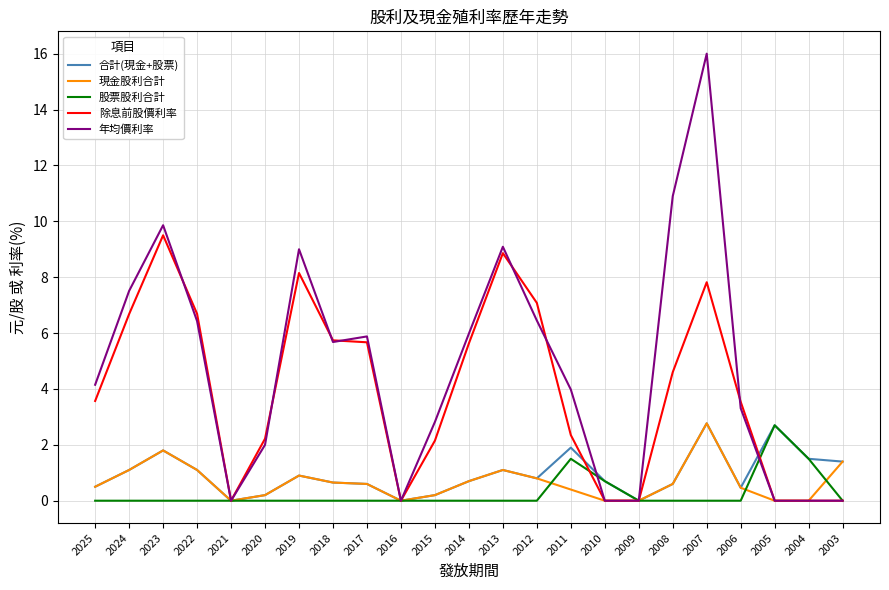

What is the difference between the highest and lowest values at 2004?

1.5